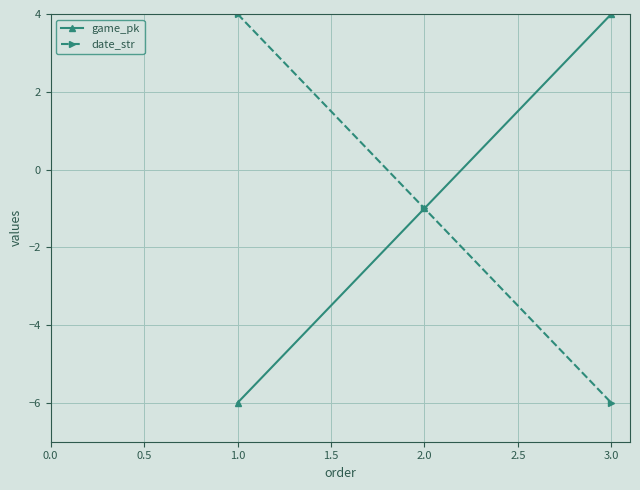

Is the value of game_pk at 3.0 greater than the value of date_str at 3.0?

Yes